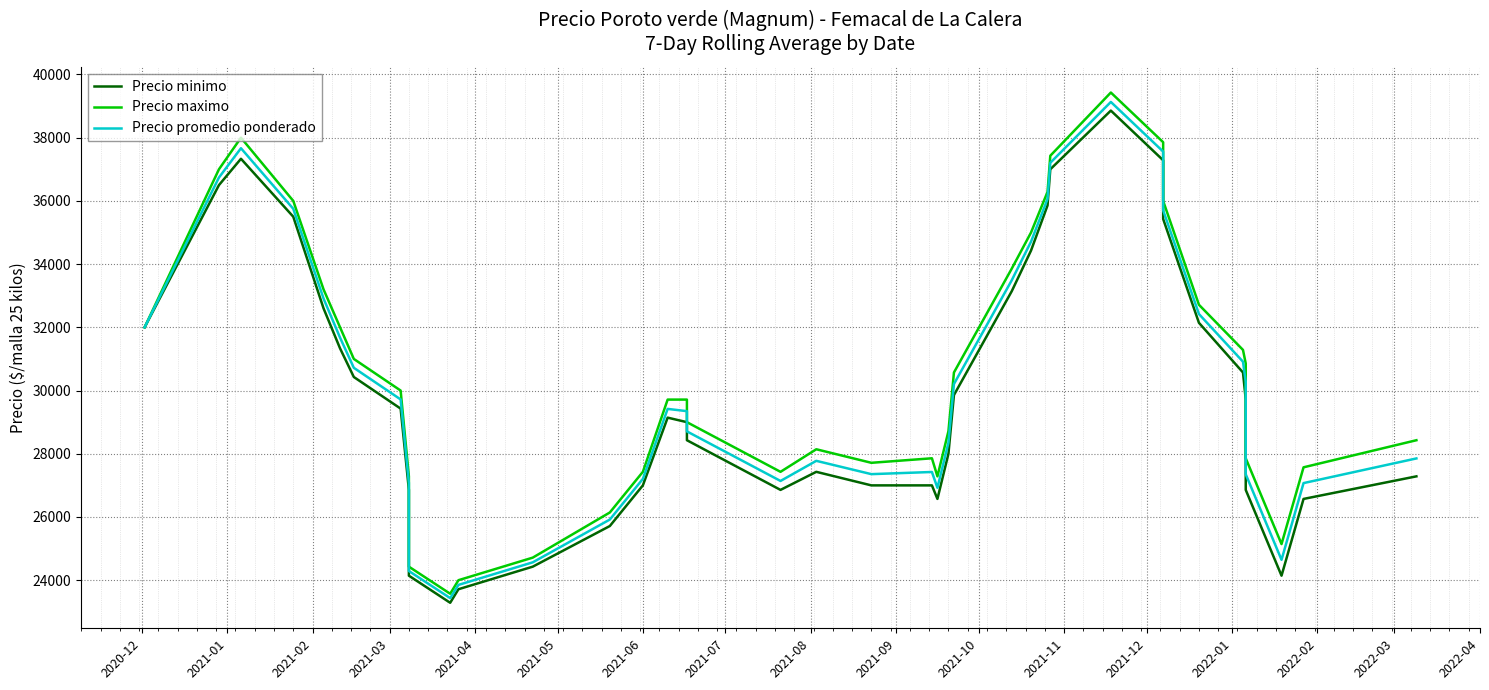

True or false: Precio maximo and Precio promedio ponderado intersect in this chart.

False